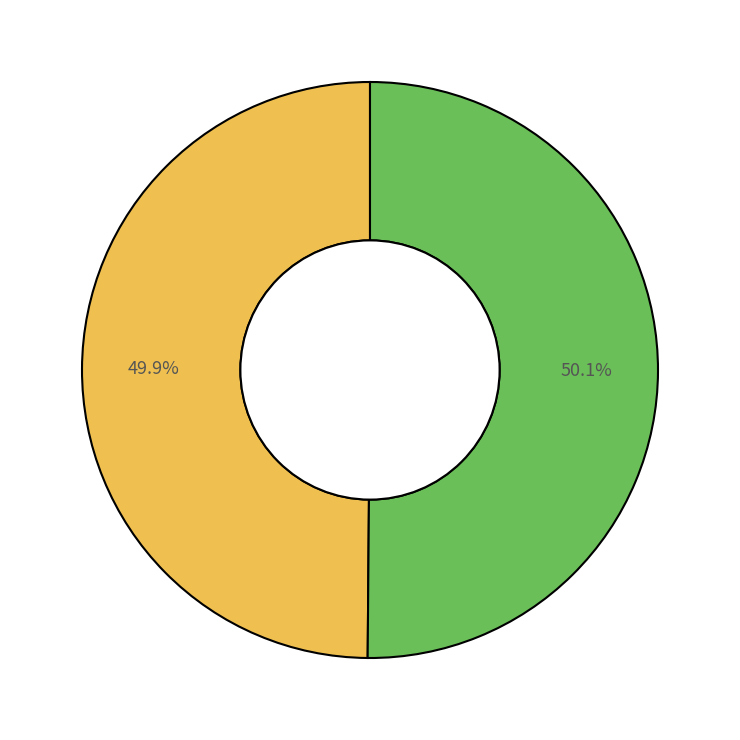

Does any single category account for the majority?

Yes